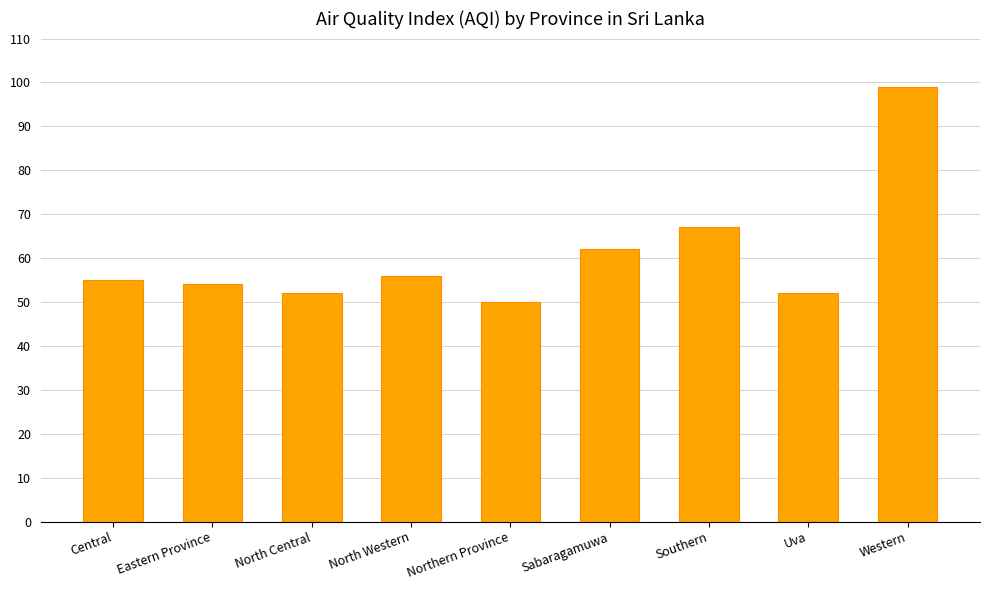

Reading right to left, extract all data points from this chart.

99	52	67	62	50	56	52	54	55